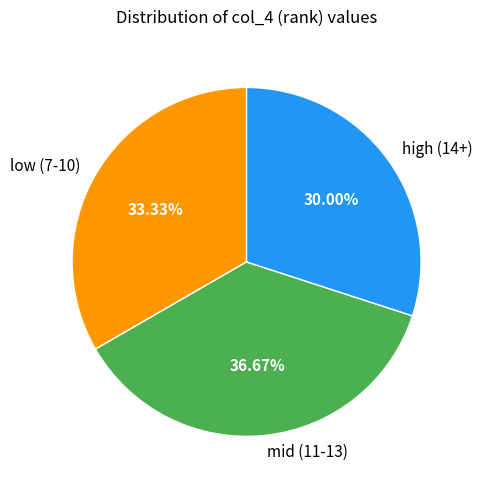

Rank the categories by value from lowest to highest.

high (14+), low (7-10), mid (11-13)